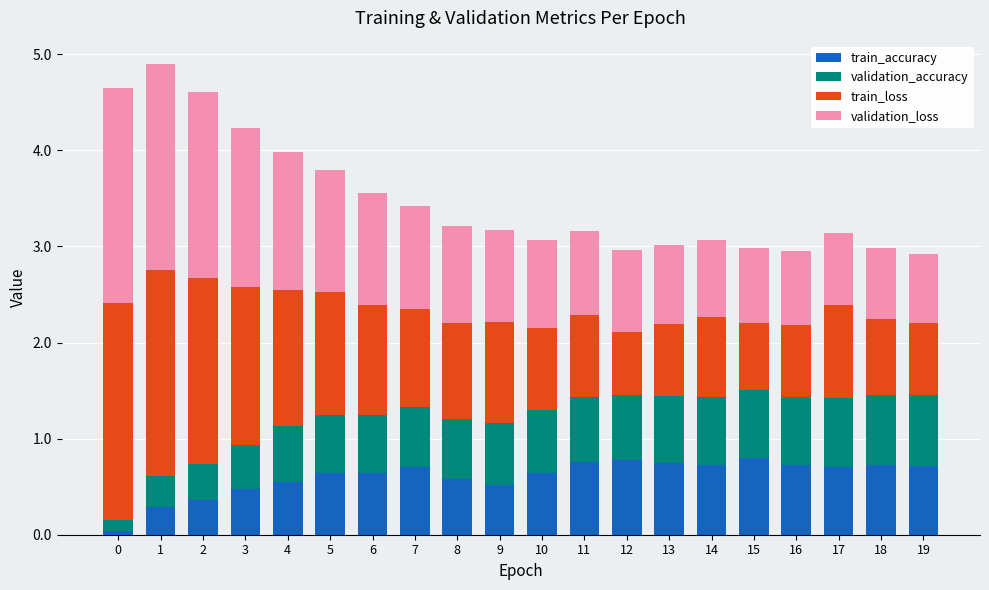

Are the bars grouped side by side (vs. stacked)?

No